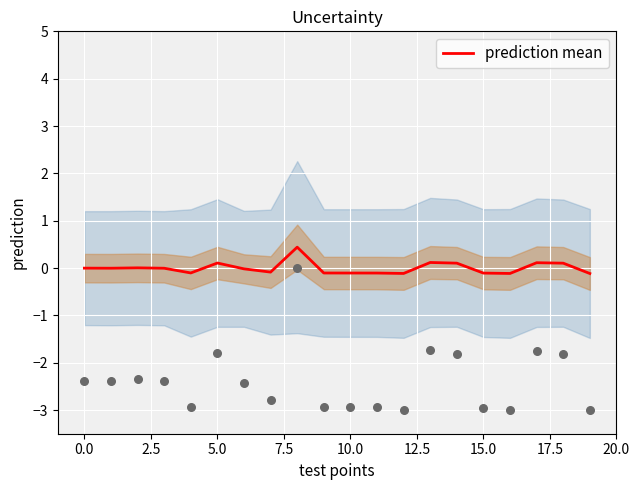

Is it true that prediction mean equals -0.1 at 15.0?

True